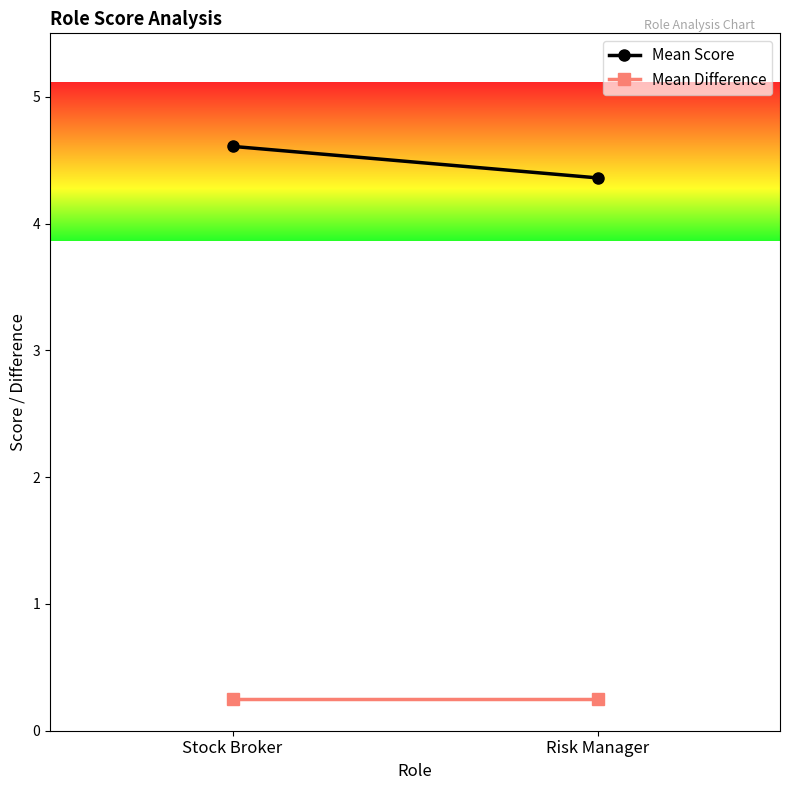

Reading right to left, what are all the values shown in this chart?

Mean Score: Risk Manager=4.4	Stock Broker=4.6
Mean Difference: Risk Manager=0.2	Stock Broker=0.2